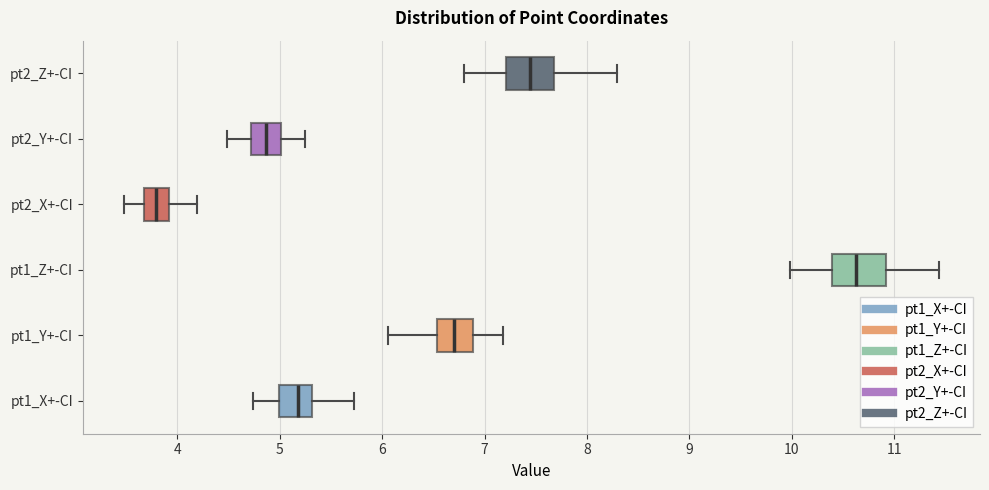

Where does the right whisker of the box for pt2_X+-CI end on the x-axis? The values are not printed on the chart, so give them approximately, as read against the axis.

4.2